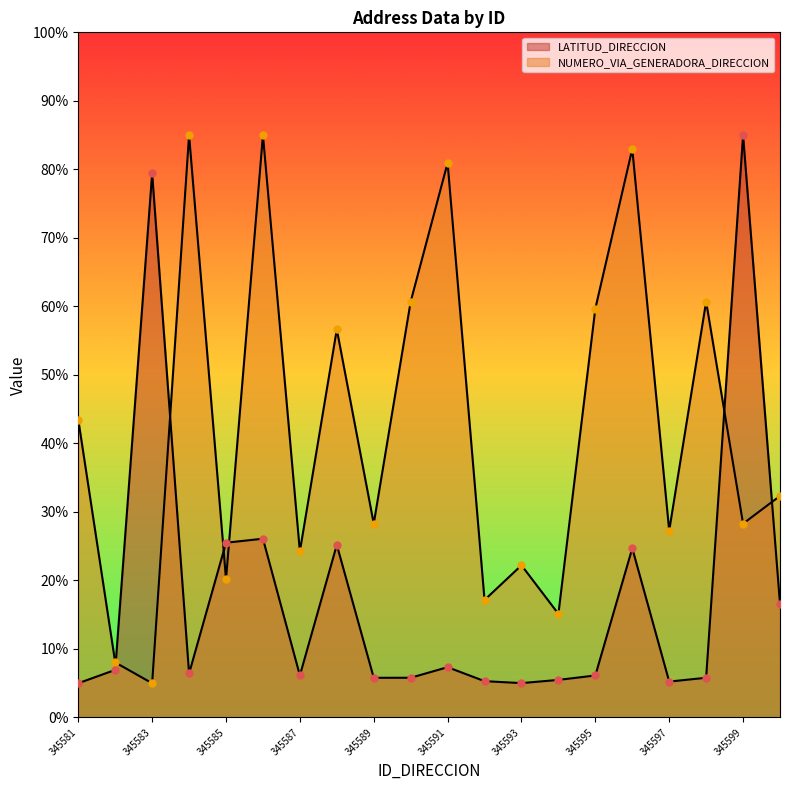

What is the total value across all series at 345585?

45.7